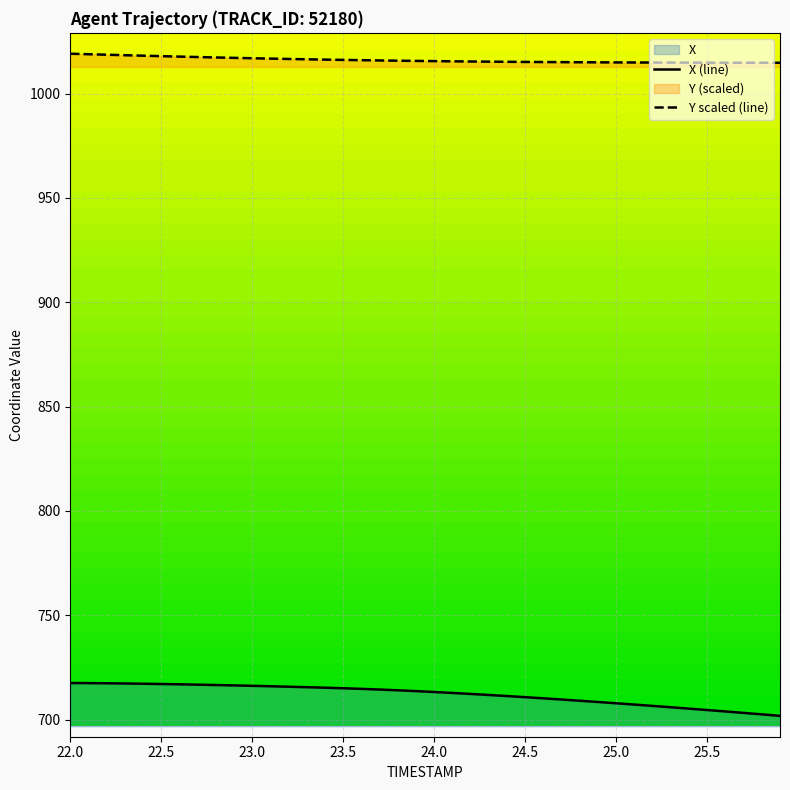

What is the spread (max minus min) of values at 24.0?

302.3